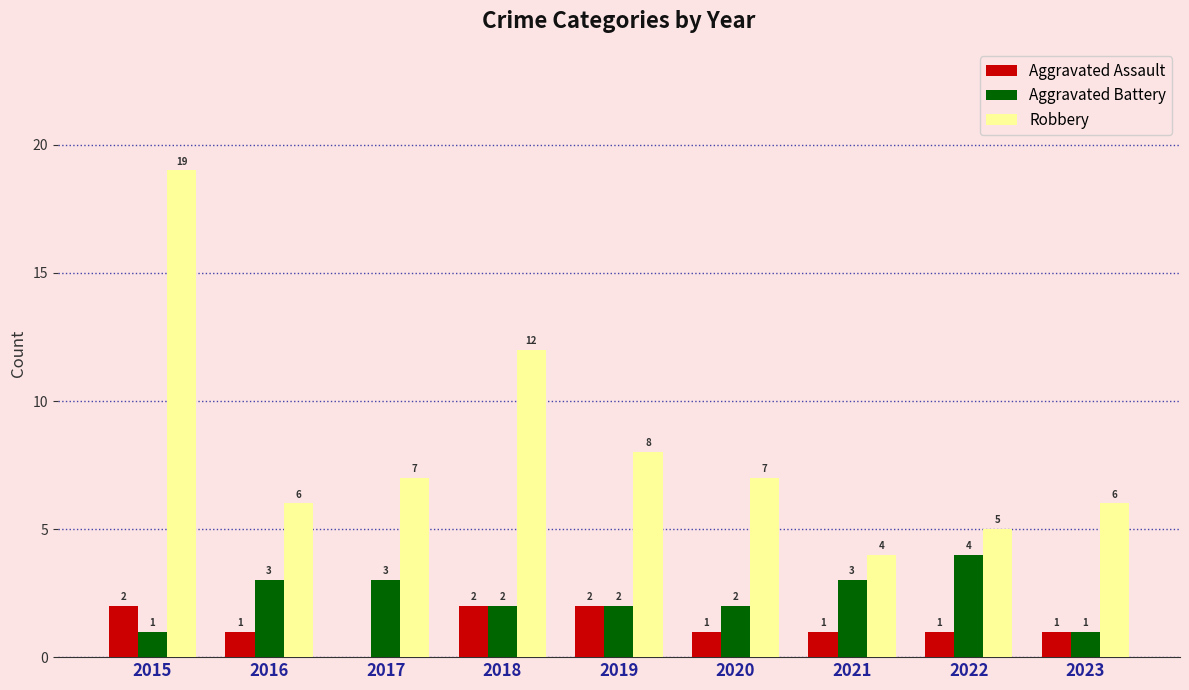

Is it true that Robbery equals 7 at 2017?

True